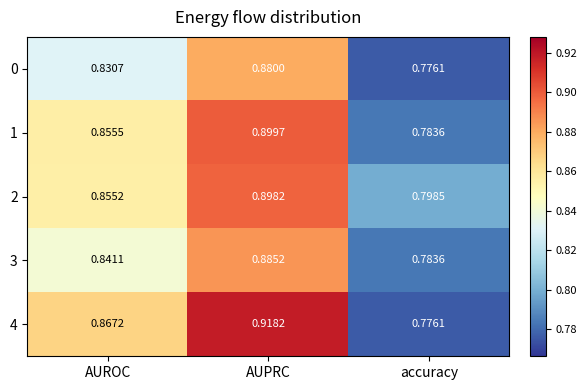

At which category does the chart reach its minimum across all series?

accuracy